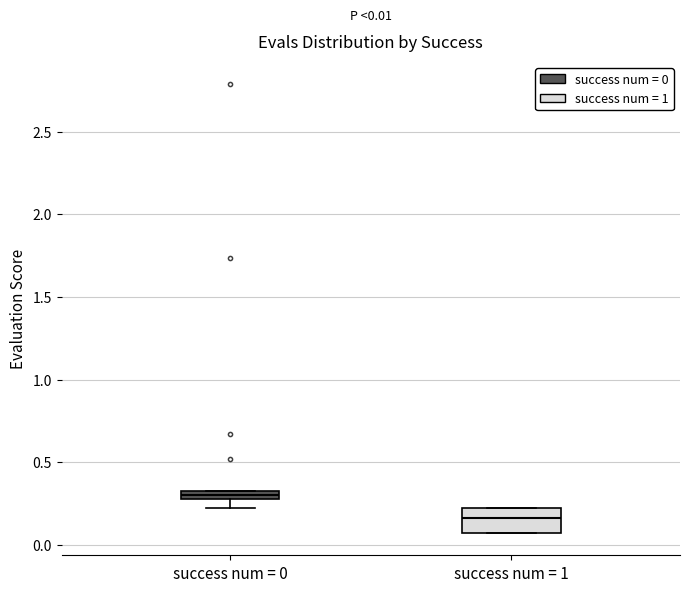

Which box has the lowest median line?

success num = 1